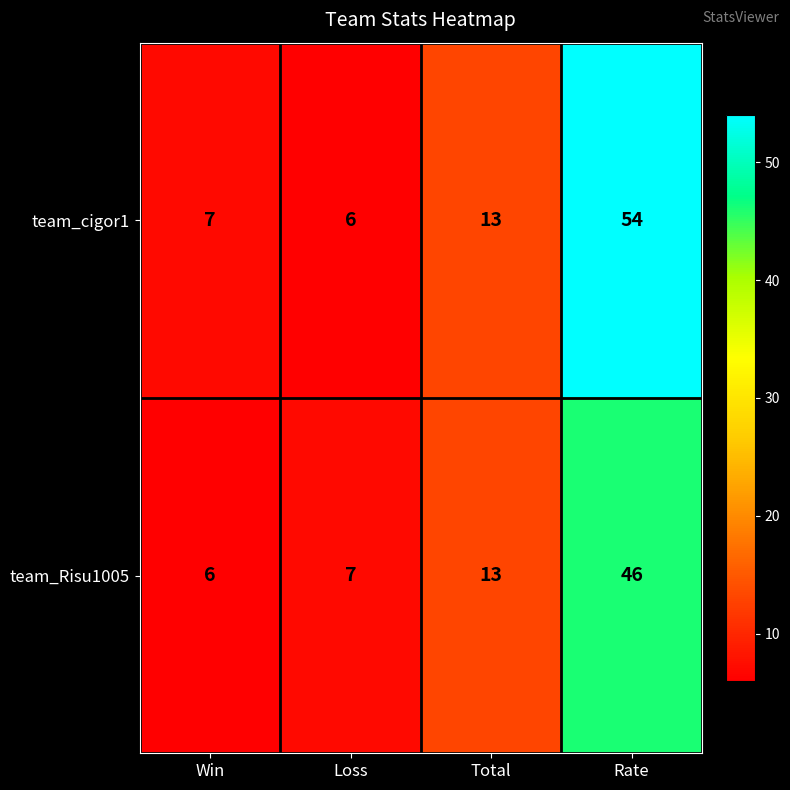

What is the highest value of the team_Risu1005 series?

46